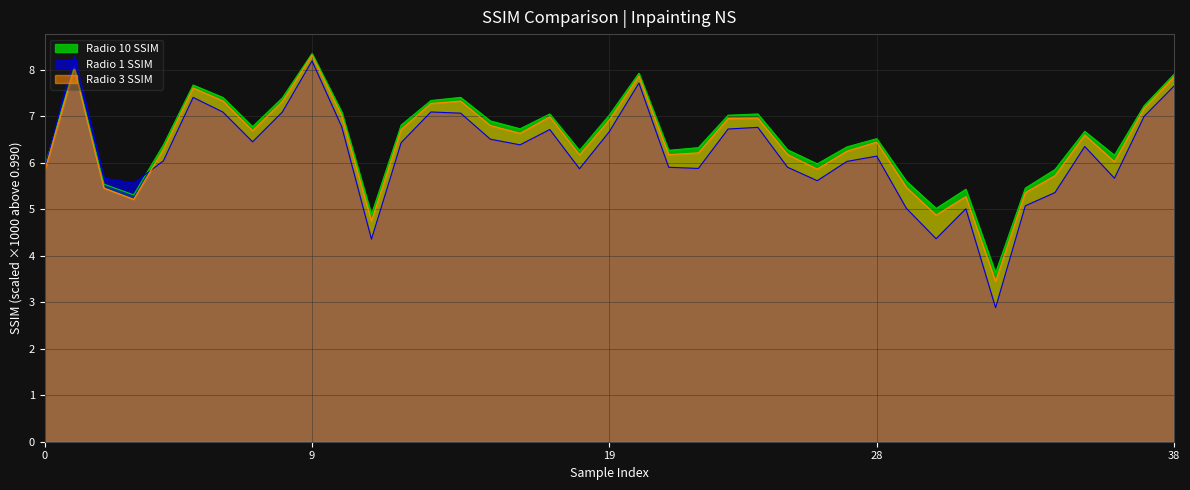

True or false: Radio 10 SSIM and Radio 1 SSIM intersect in this chart.

True